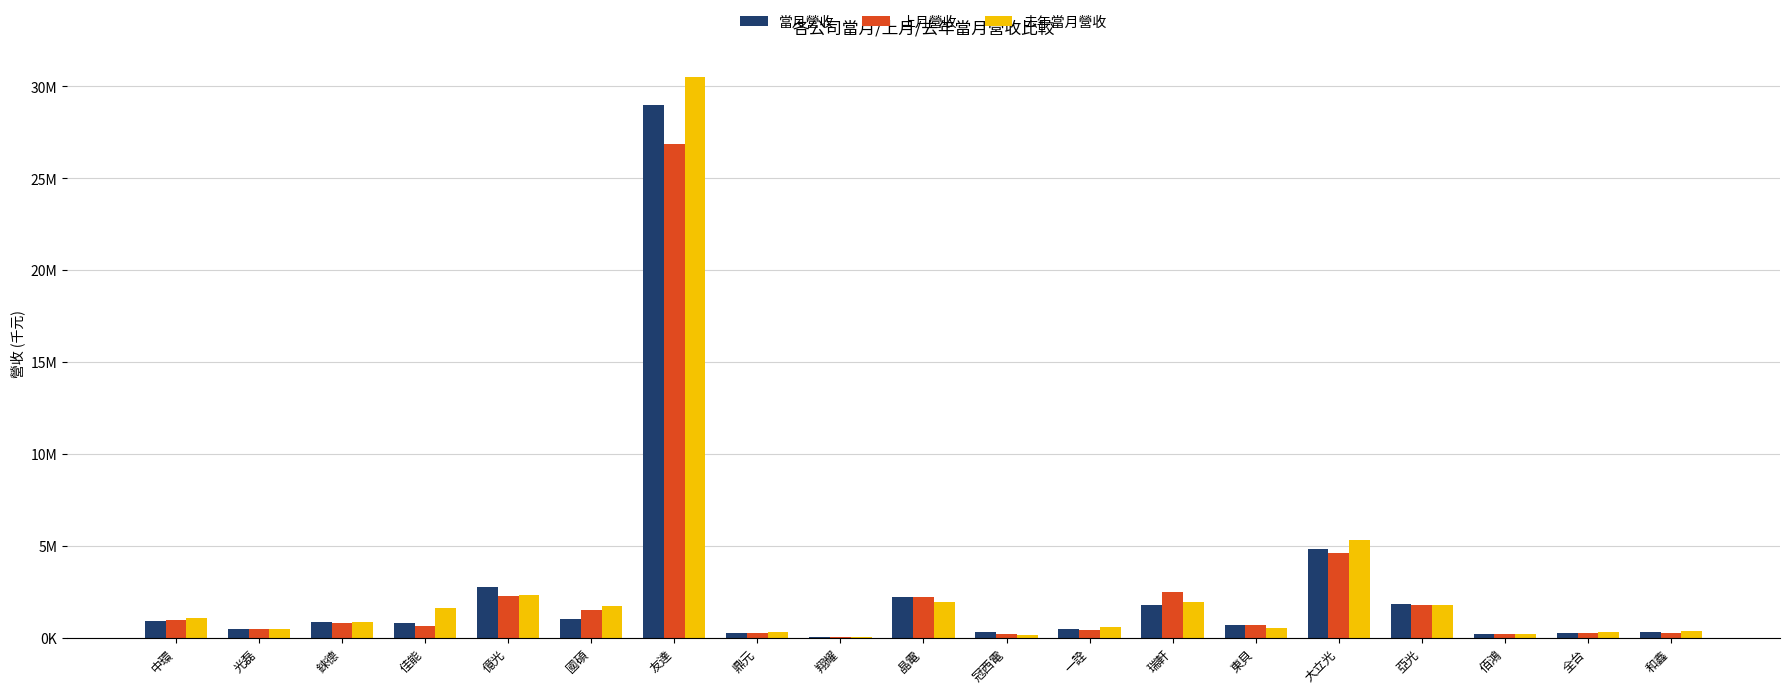

Which series changed the most between 友達 and 大立光?

去年當月營收